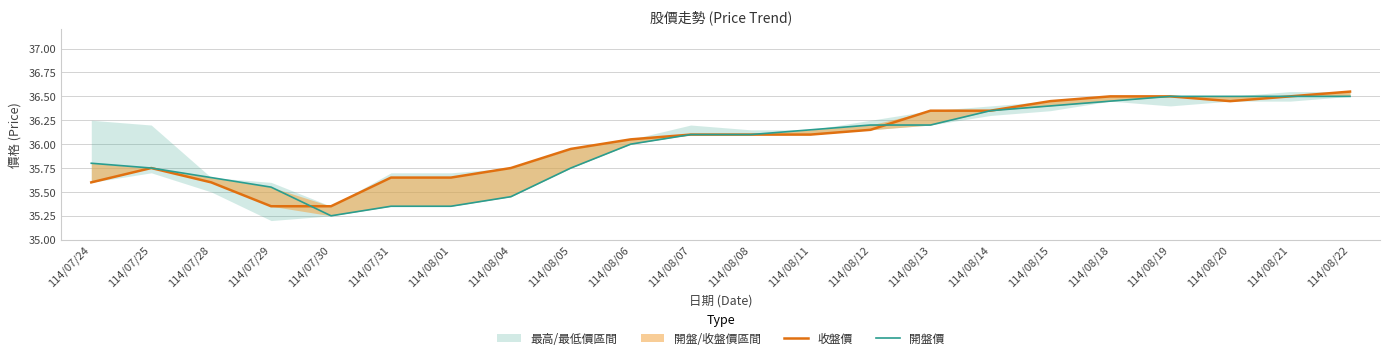

Rank the series by their average value, from highest to lowest.

收盤價, 開盤價